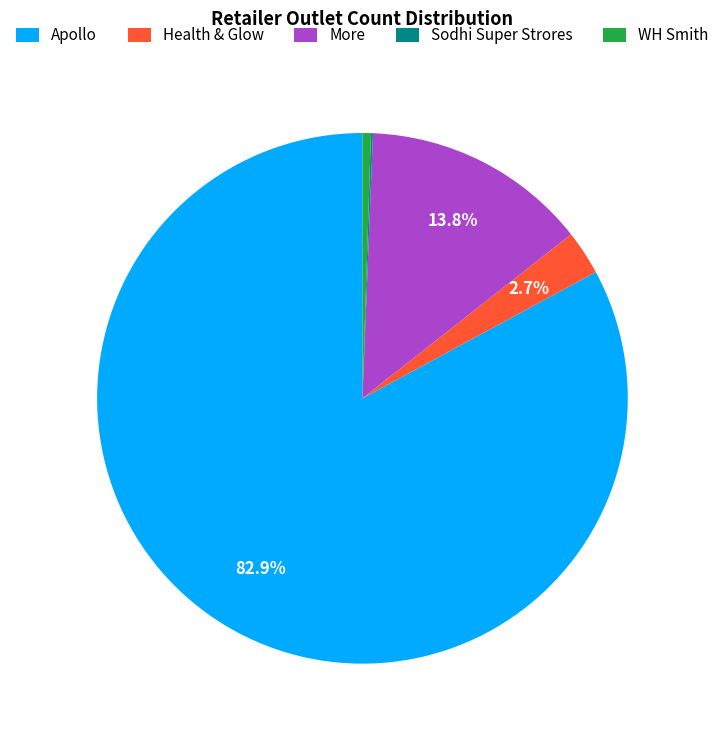

True or false: WH Smith accounts for 1% of the total.

True